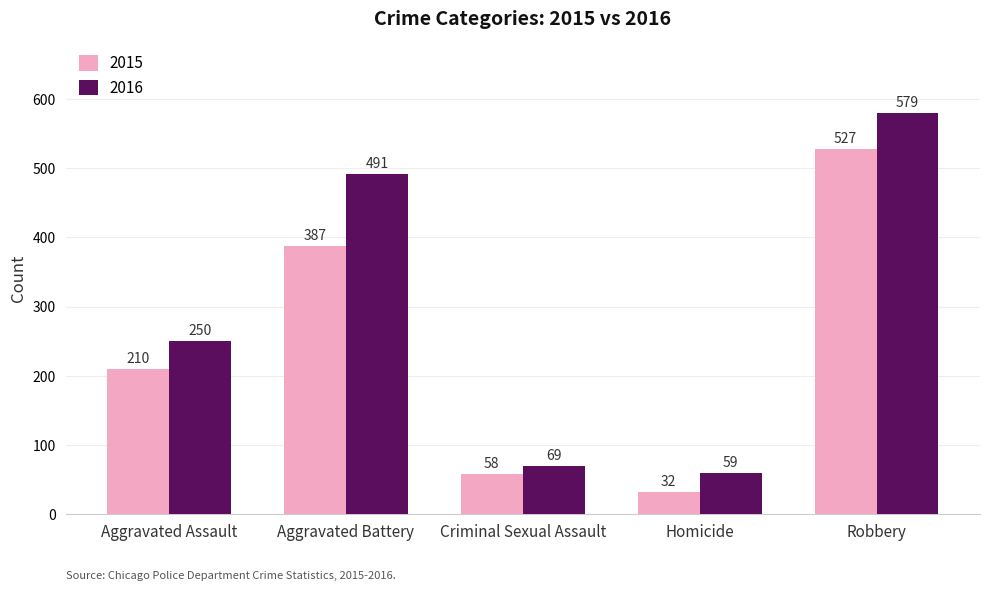

How many series are shown in this chart?

2